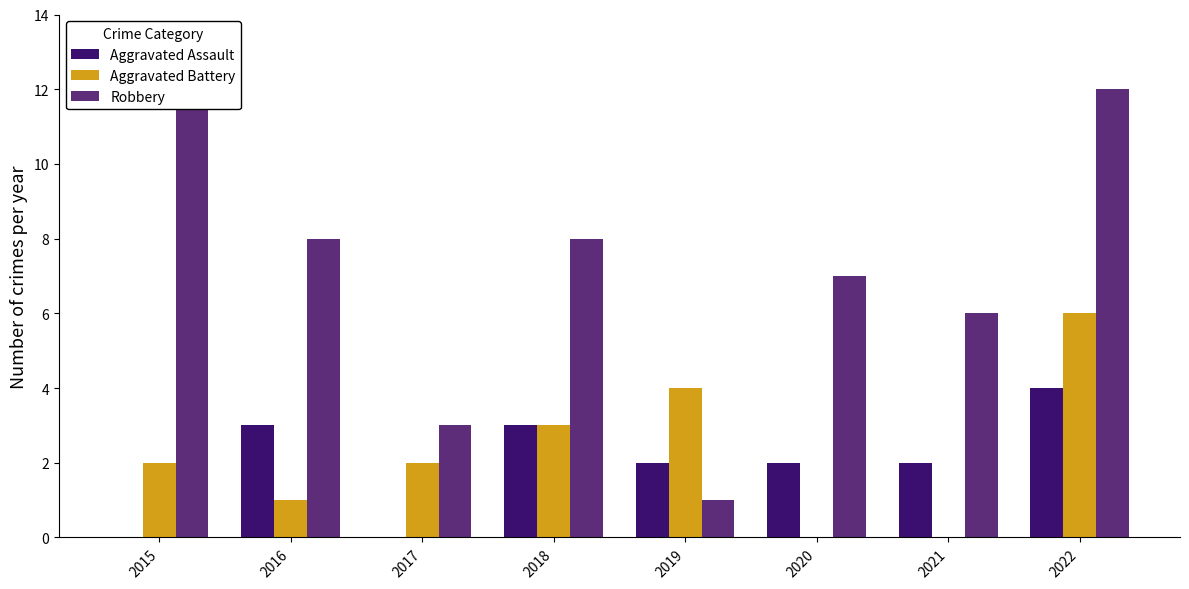

At which label is Aggravated Assault closest to 2?

2019